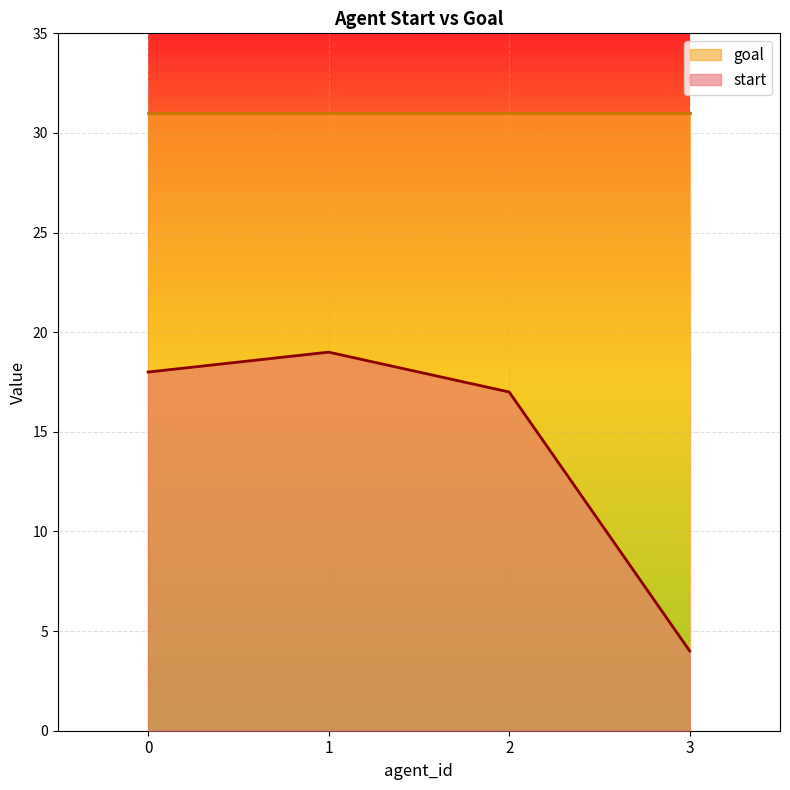

Is it true that the value at 2 is 17?

True